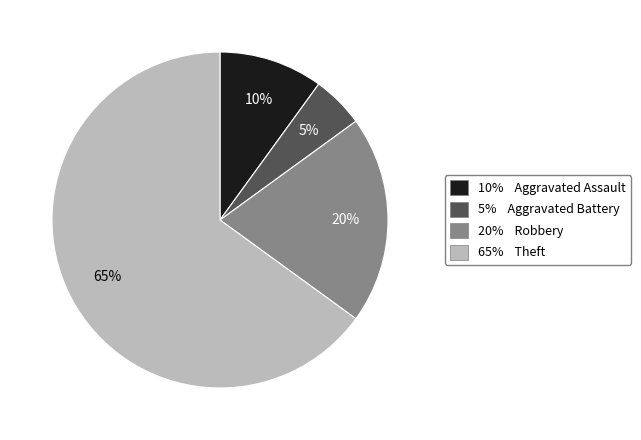

To the nearest percent, what is the average slice percentage?

25%